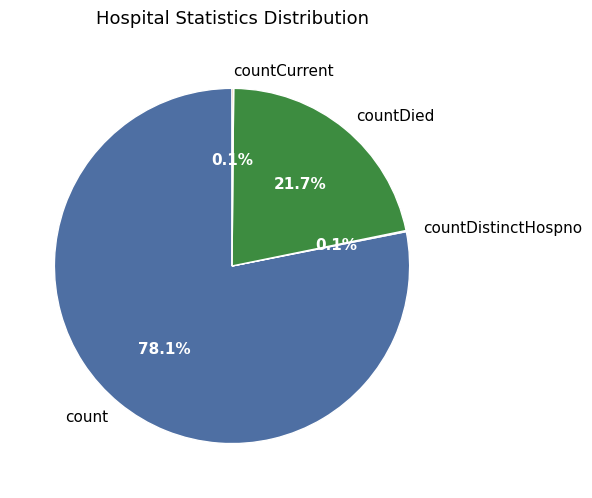

Which slice is the largest?

count